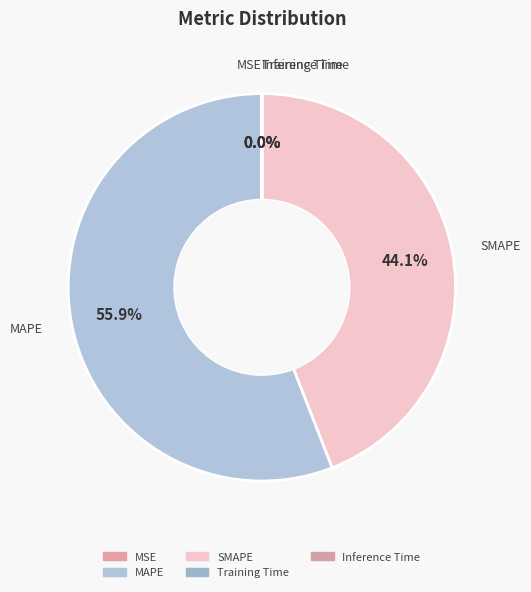

Do Inference Time and MAPE together represent more than half of the pie?

Yes